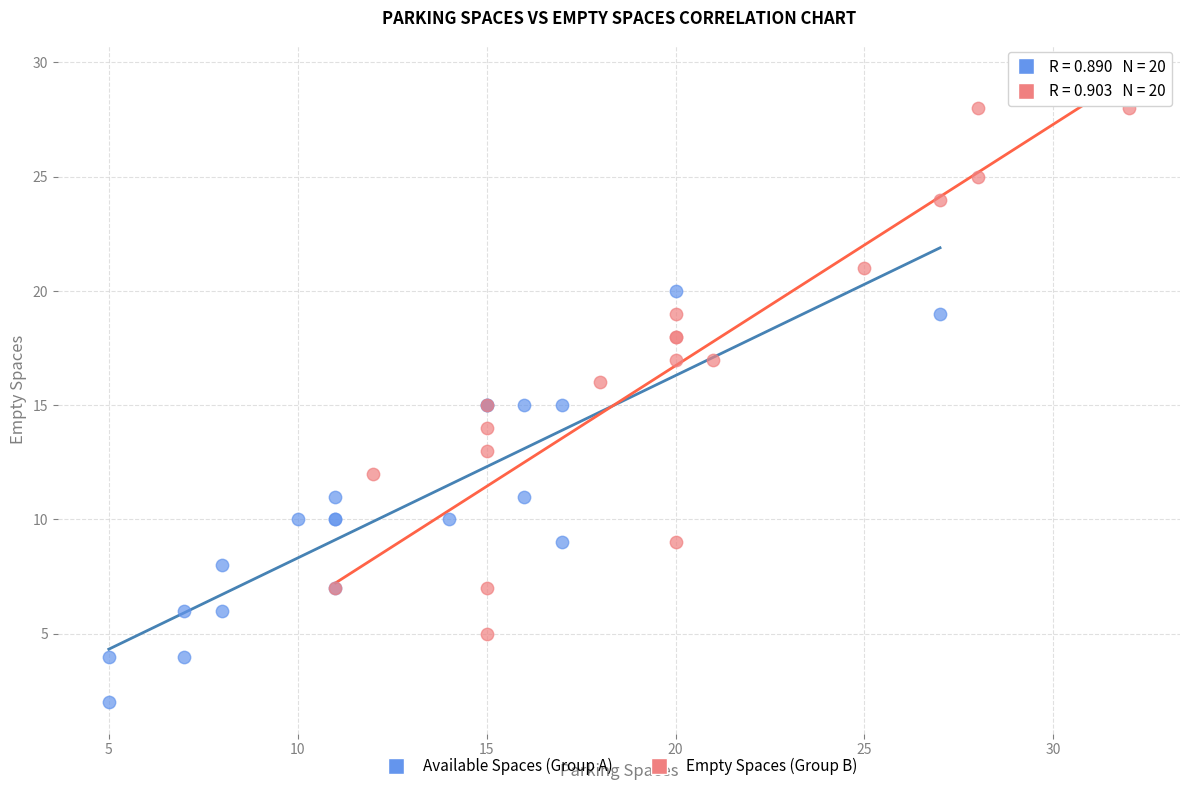

Which series reaches the minimum Y coordinate?

Available Spaces (Group A)